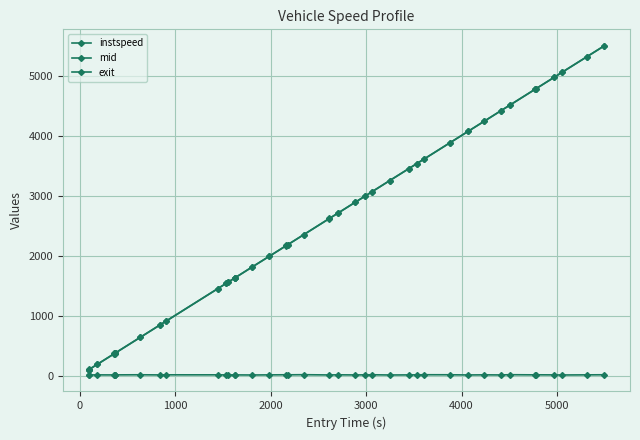

Does the chart have visible grid lines?

Yes